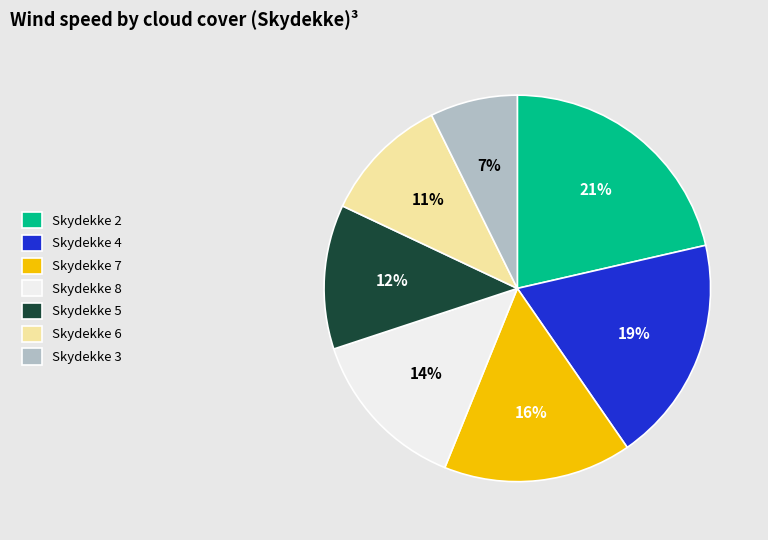

Combined, do Skydekke 8 and Skydekke 6 account for over 50%?

No